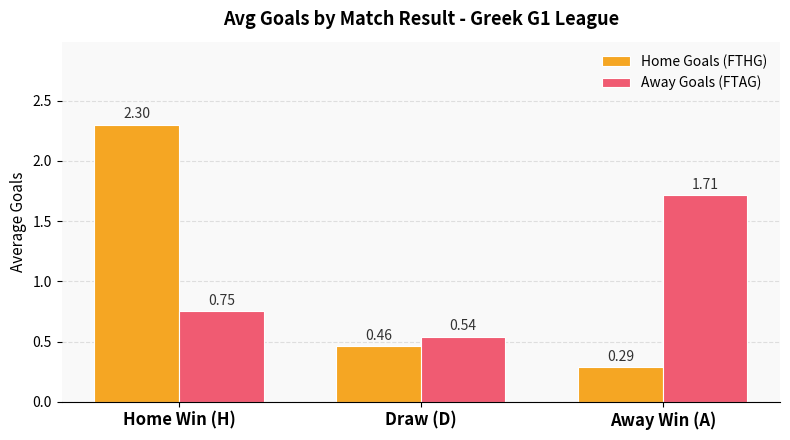

What is the maximum value shown in the chart?

2.3